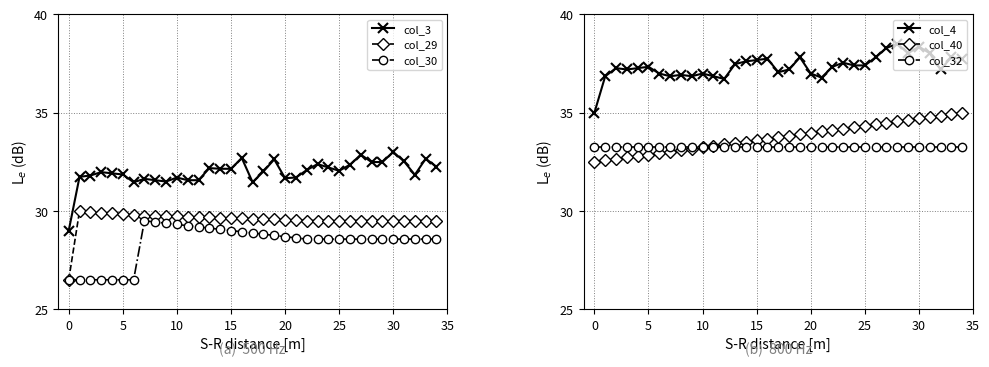

How many distinct data groups are displayed?

6